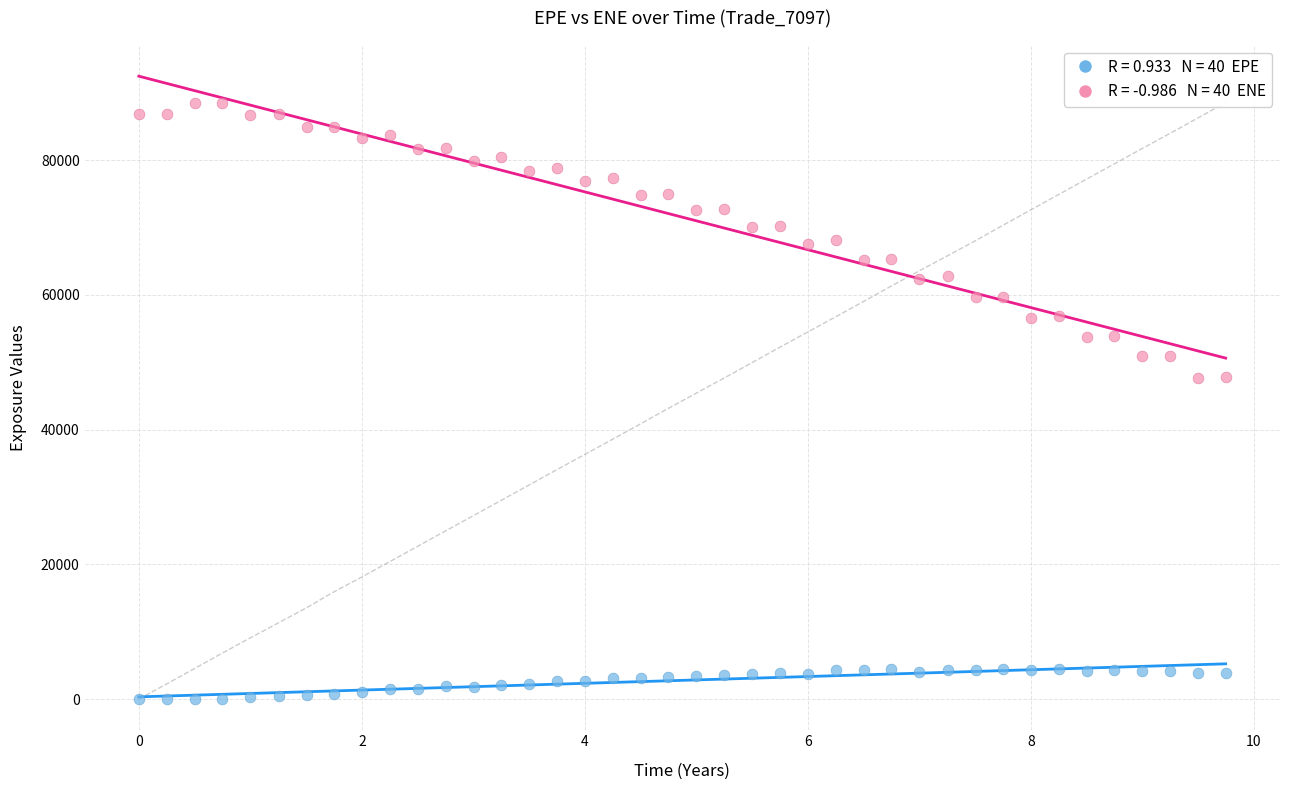

Across all data points, what is the range of Y values (max minus min)?

88535.6